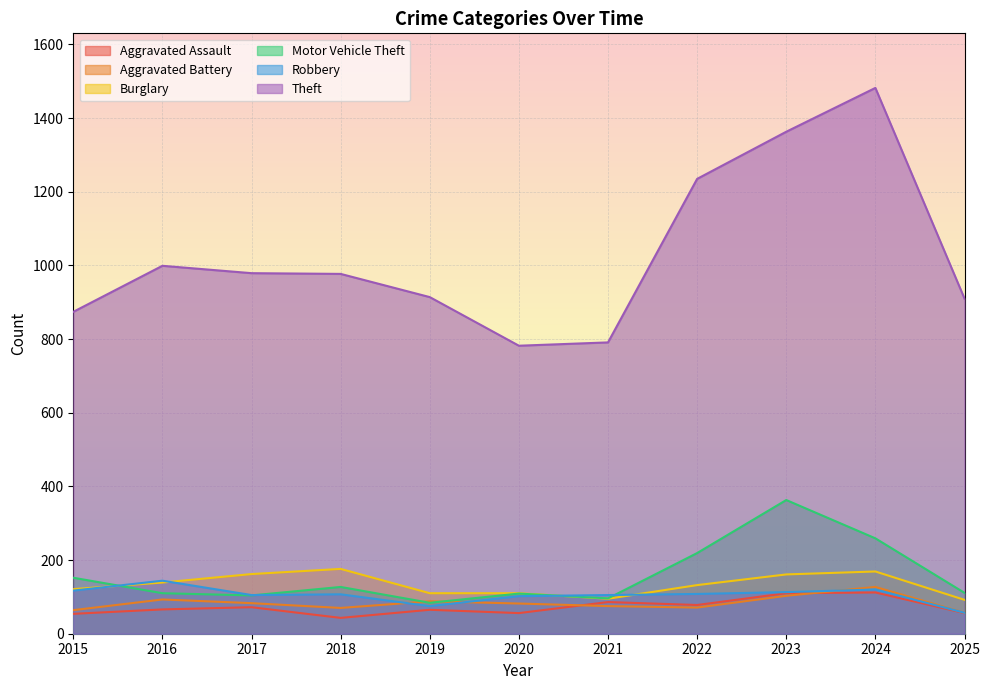

What is the value of the Aggravated Battery point at the 5th from the left?

88